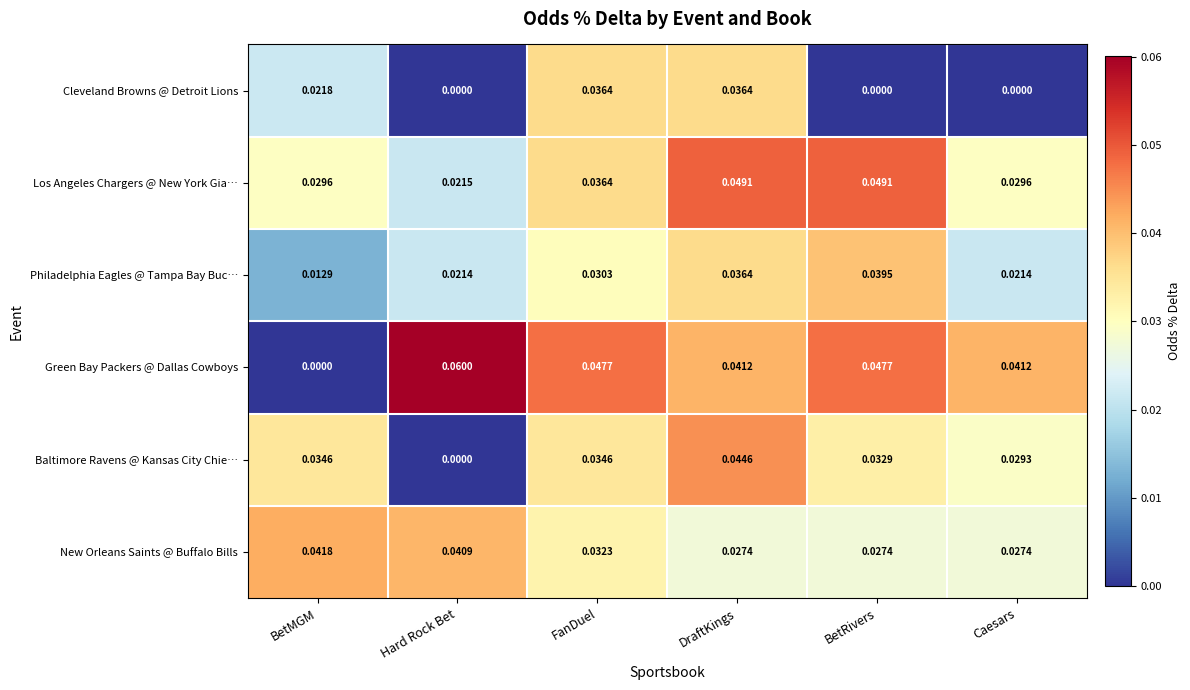

Where is Baltimore Ravens @ Kansas City Chie… nearest to the value 0?

Hard Rock Bet